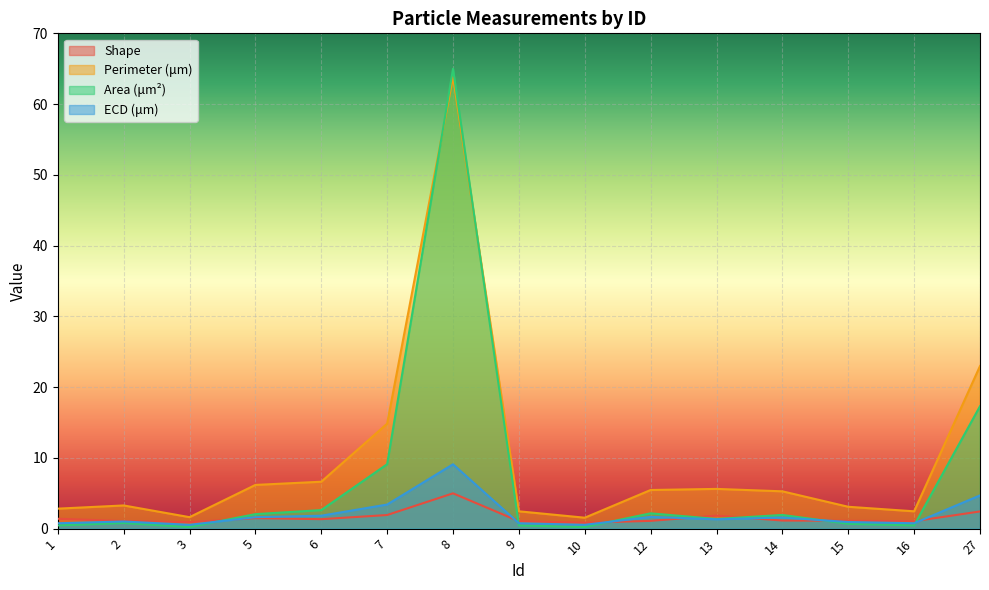

What is the value of the ECD (μm) point at the 1st from the left?

0.8